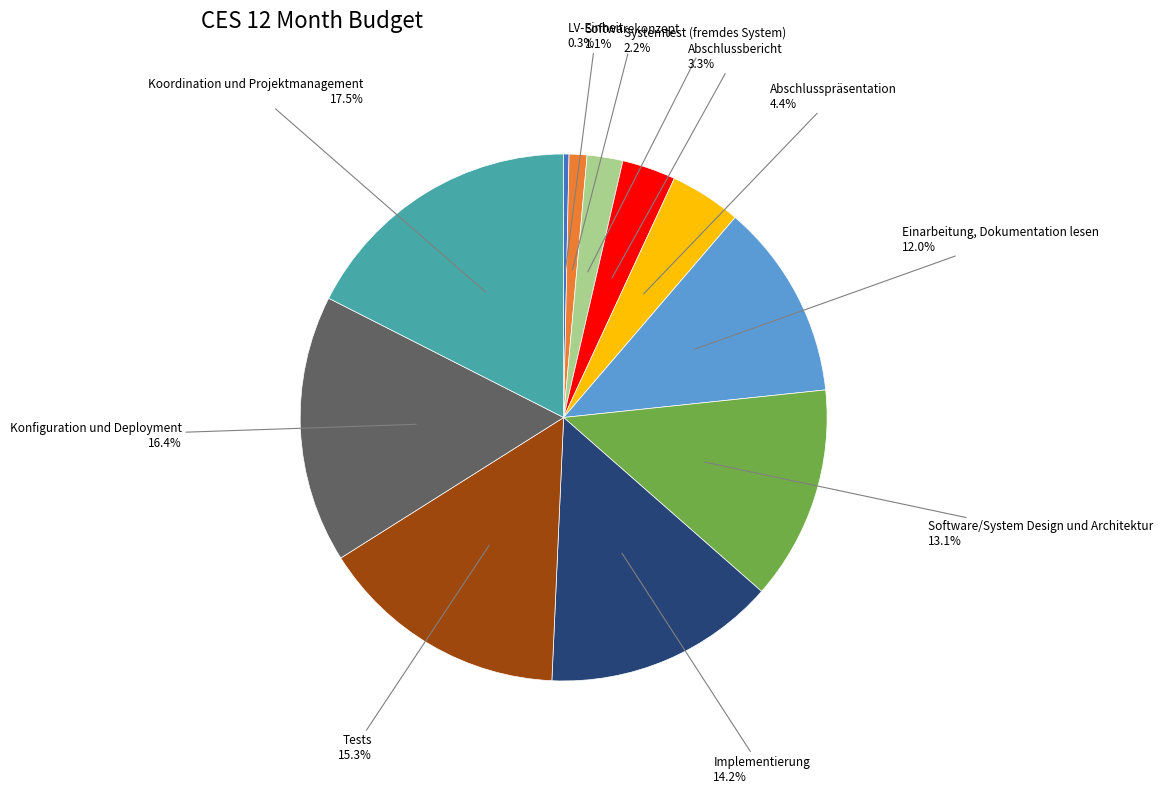

What is the smallest slice in the pie chart?

LV-Einheit